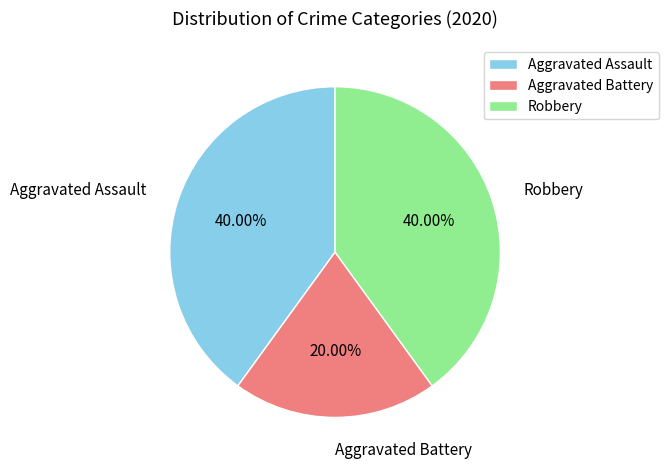

Combined, do Aggravated Assault and Aggravated Battery account for over 50%?

Yes